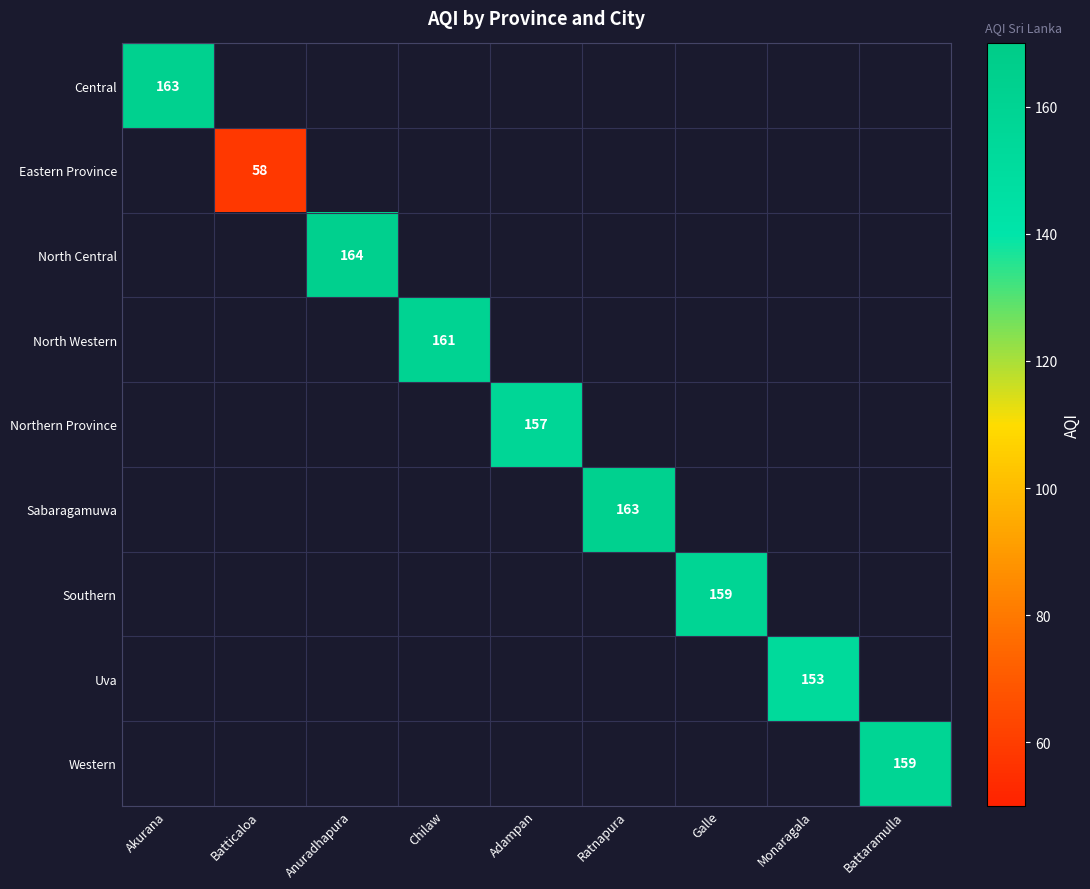

Which label corresponds to the smallest value in the chart?

Batticaloa